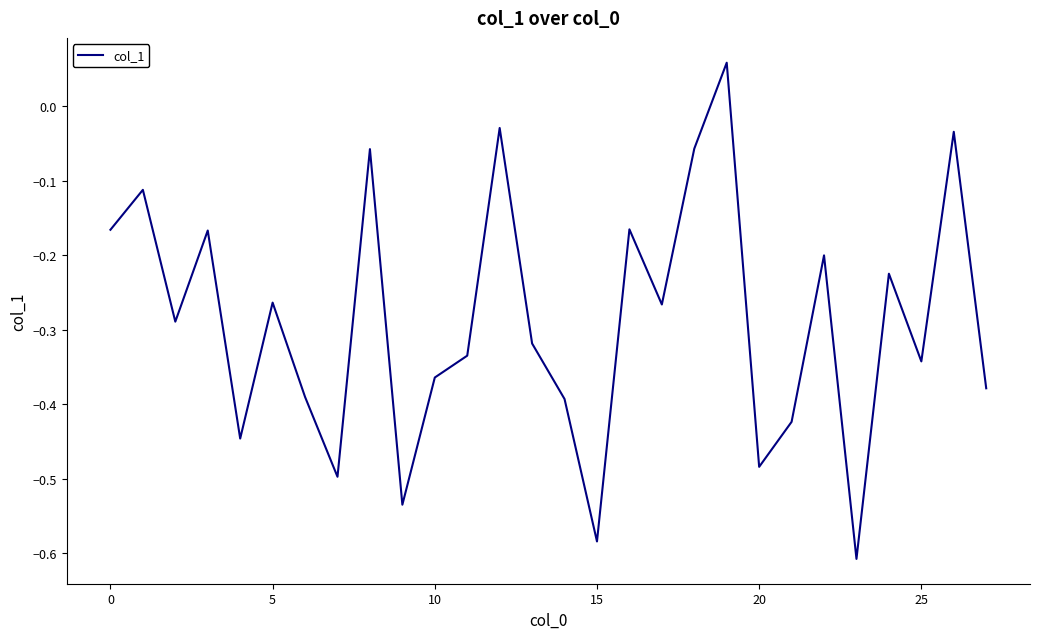

How many lines are shown in the chart?

1